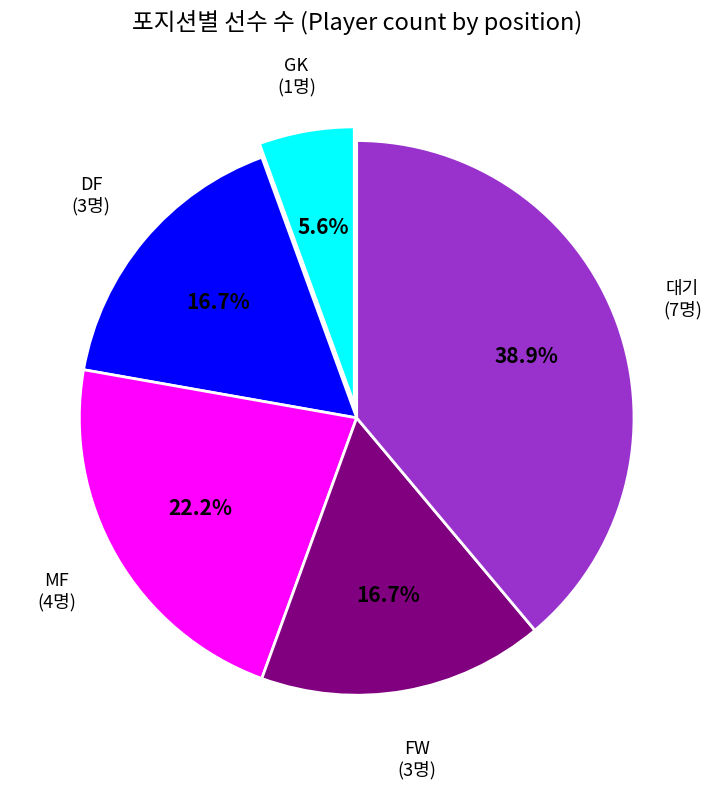

Is there any slice that represents more than half of the pie?

No